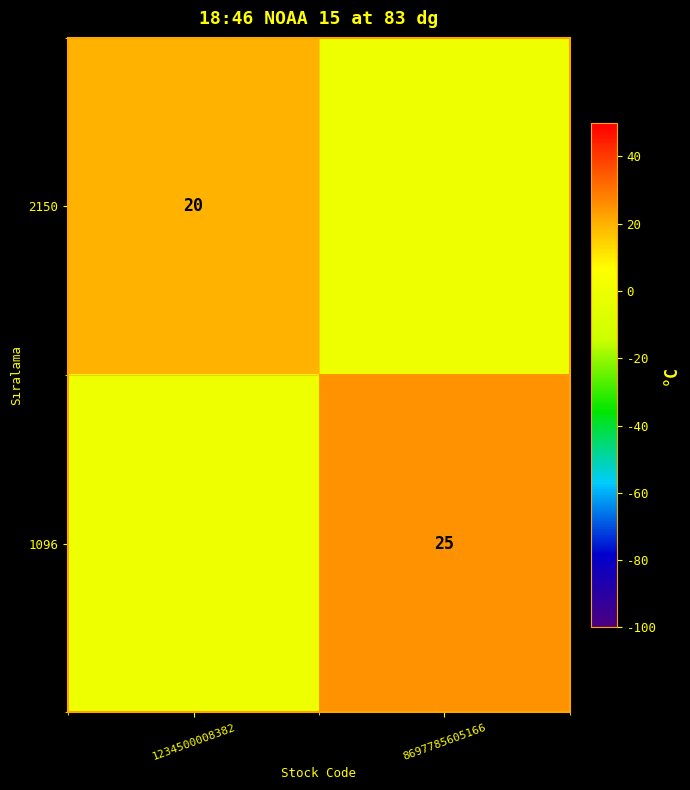

Is it true that 1096 equals 35 at 8697785605166?

False